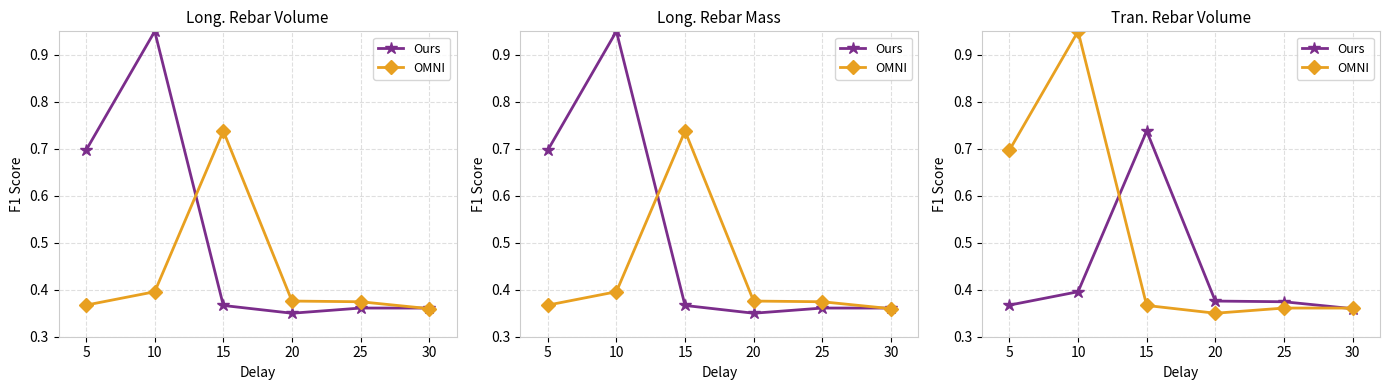

The value of Ours at 15 is 0.2. True or false?

False